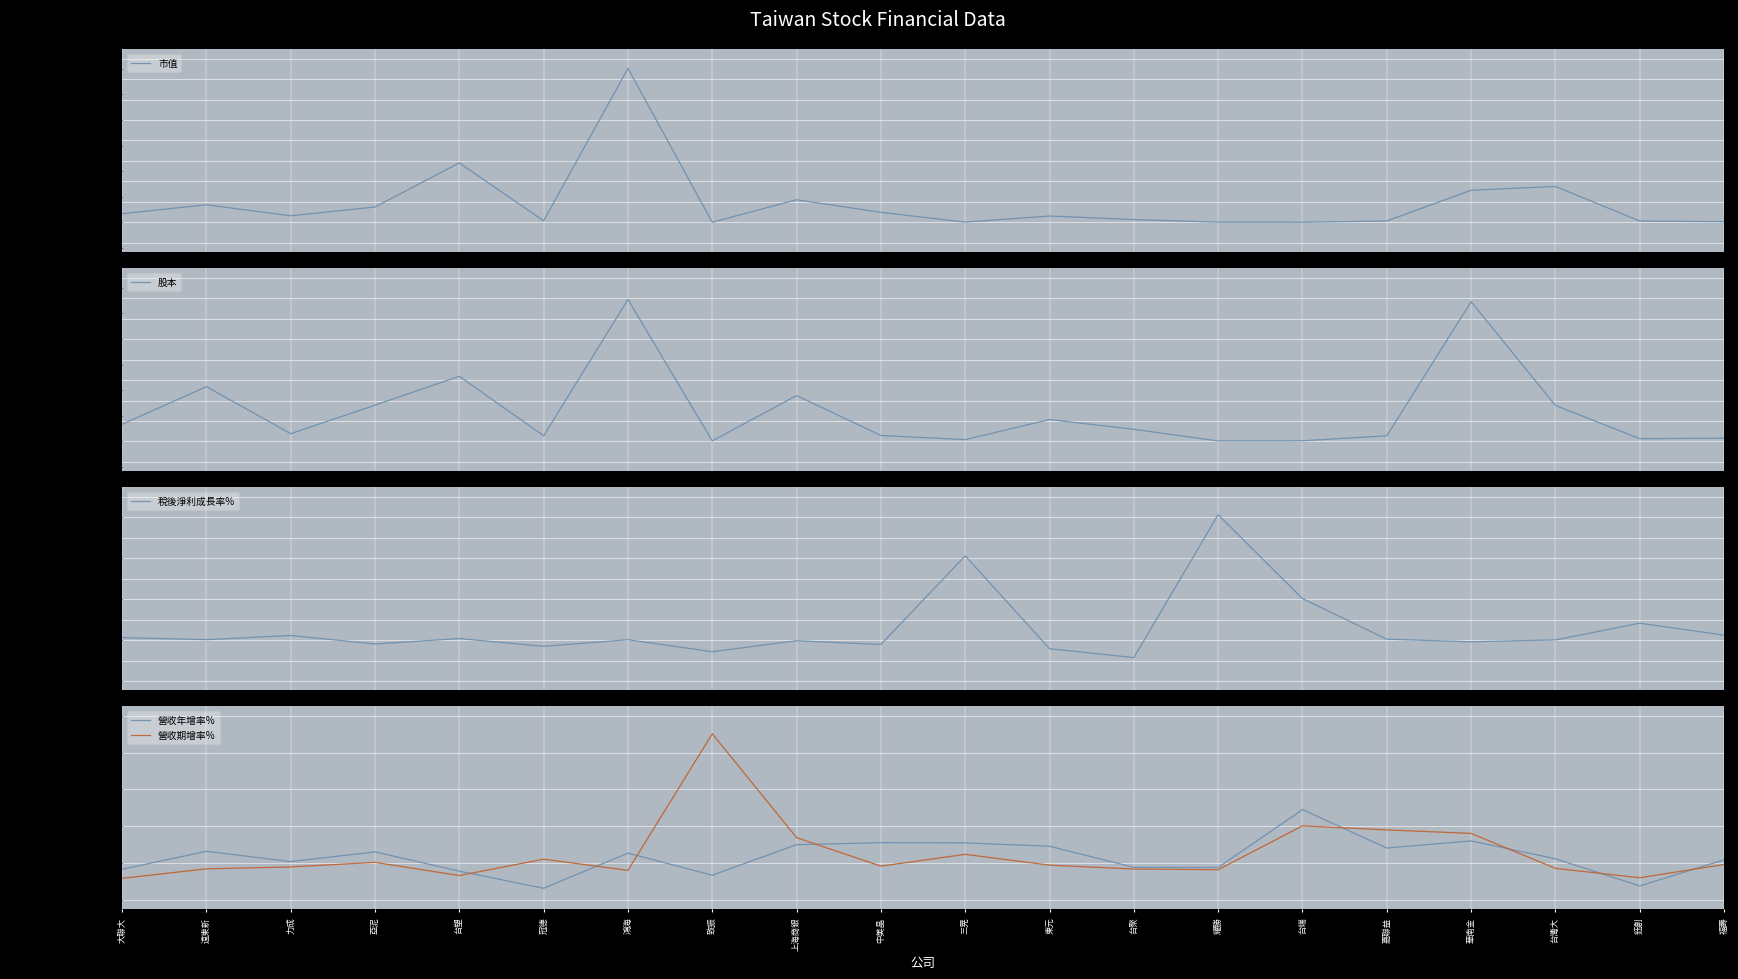

Is the value of 股本 at 台灣大 greater than the value of 營收年增率% at 上海商銀?

Yes